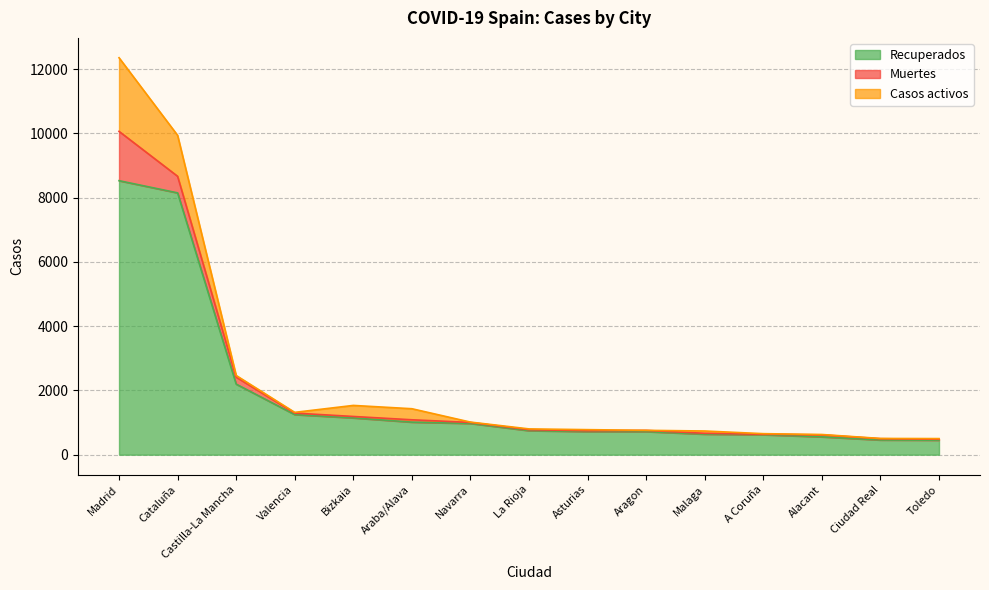

What is the sum of all Muertes values?

2722